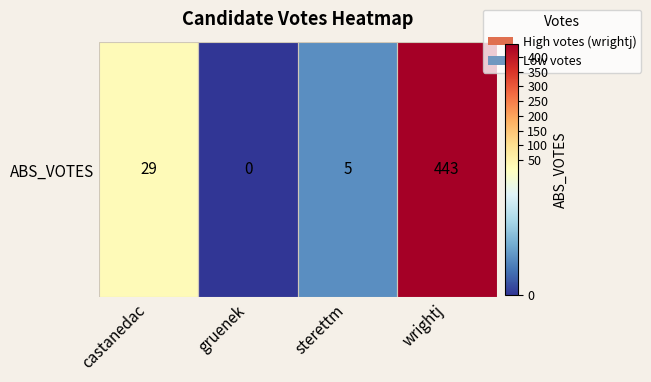

True or false: the data shows 0 at gruenek.

True